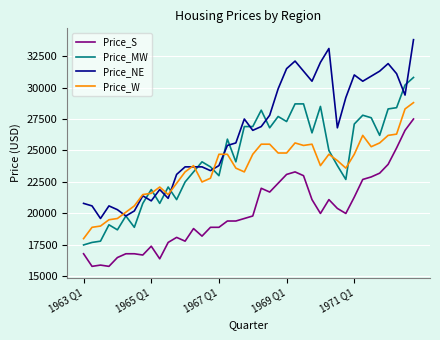

Which series has the largest range (max minus min)?

Price_NE